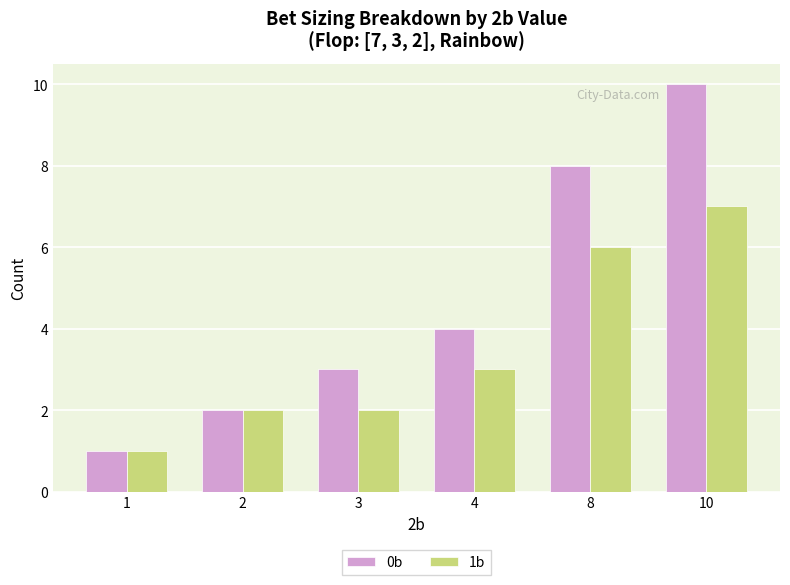

At which category is the sum across all series the highest?

10